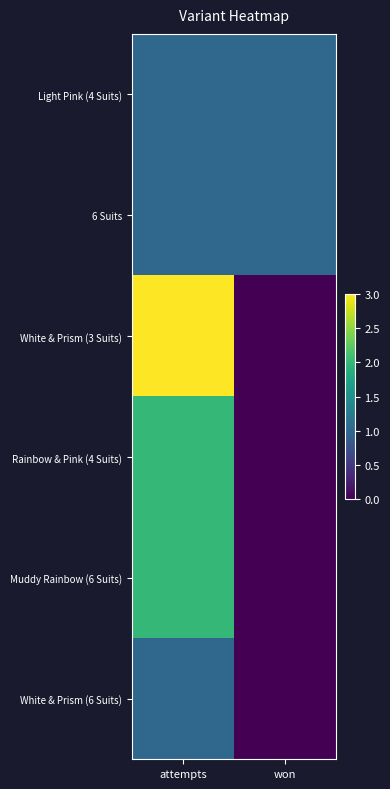

What is the maximum value shown in the chart?

3